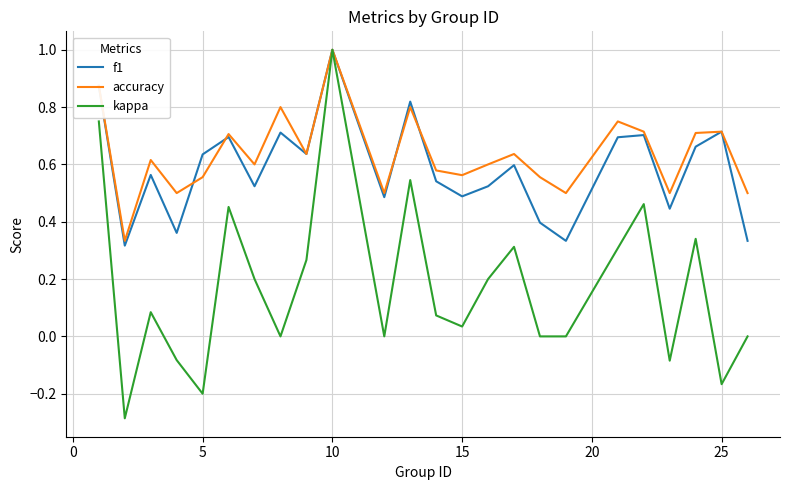

What is the maximum value for kappa?

1.0